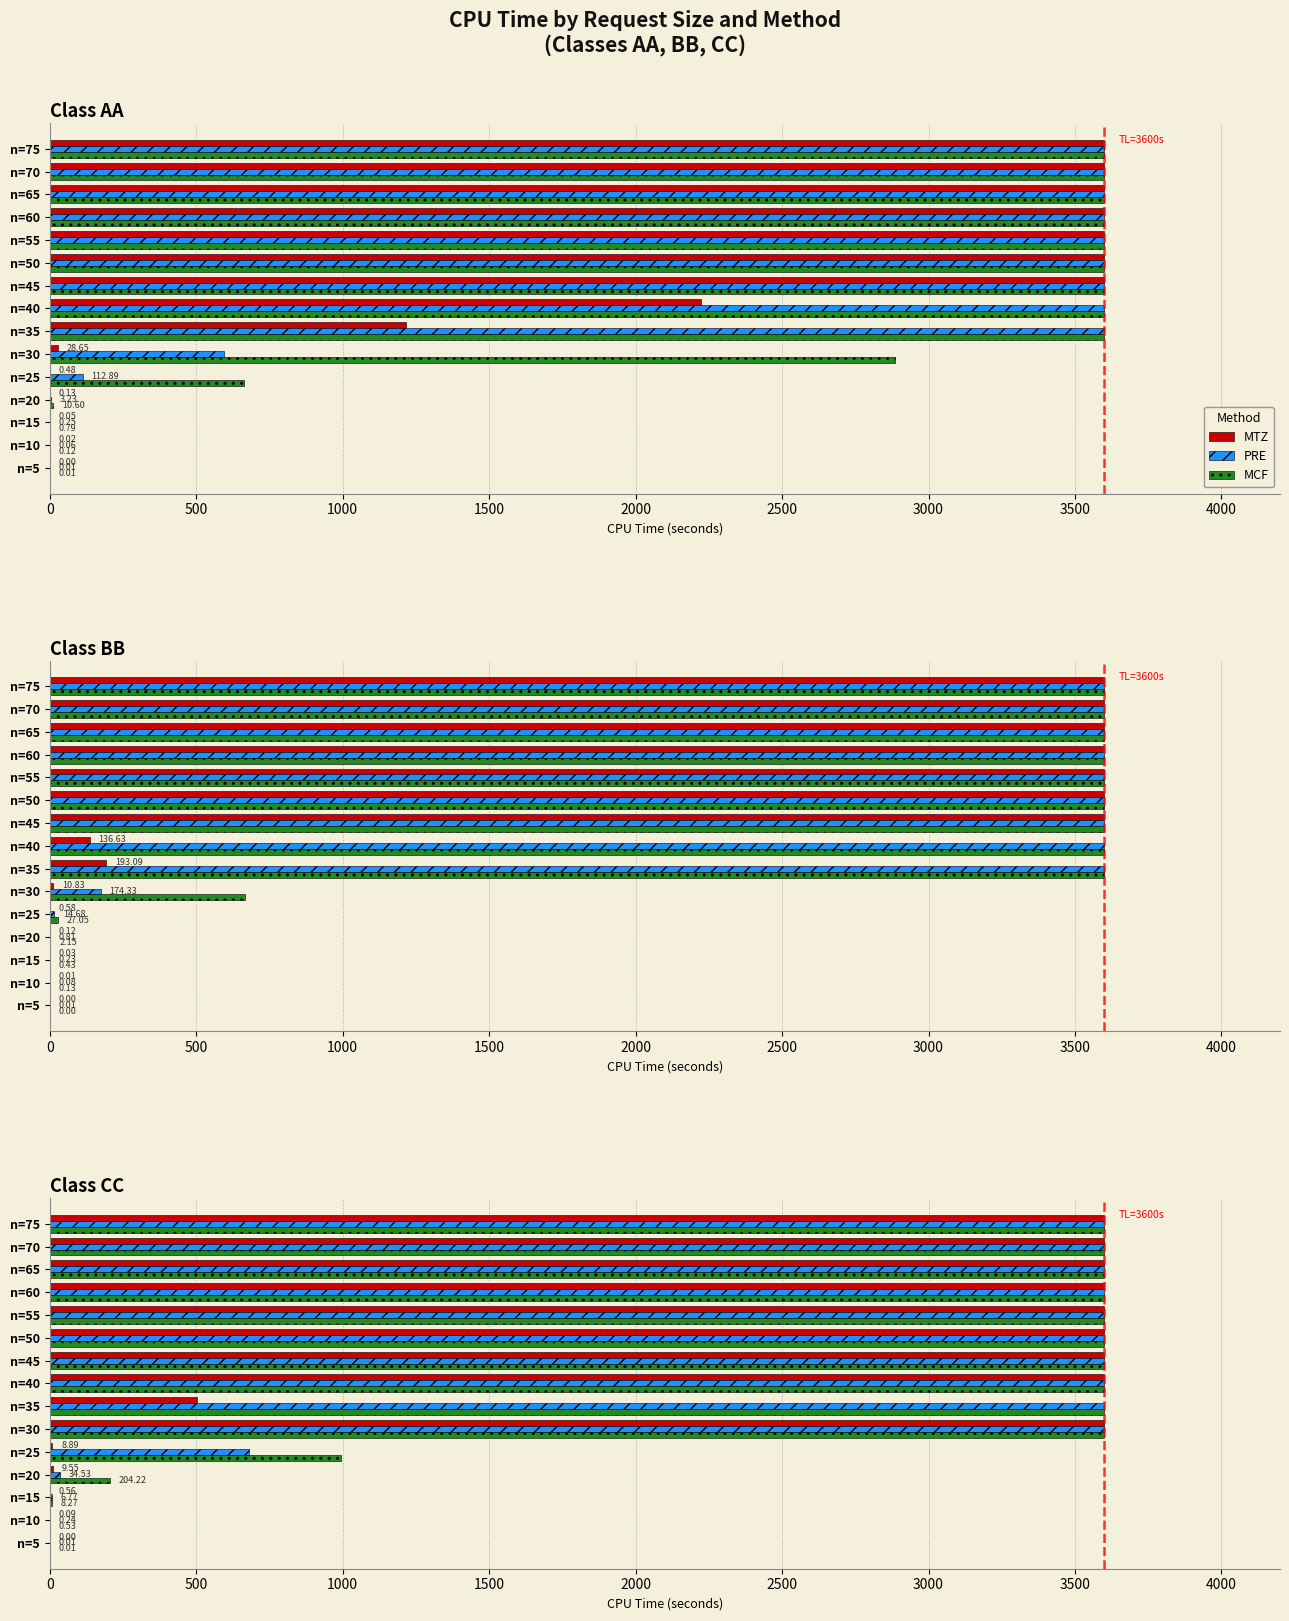

How many groups of bars are there?

15